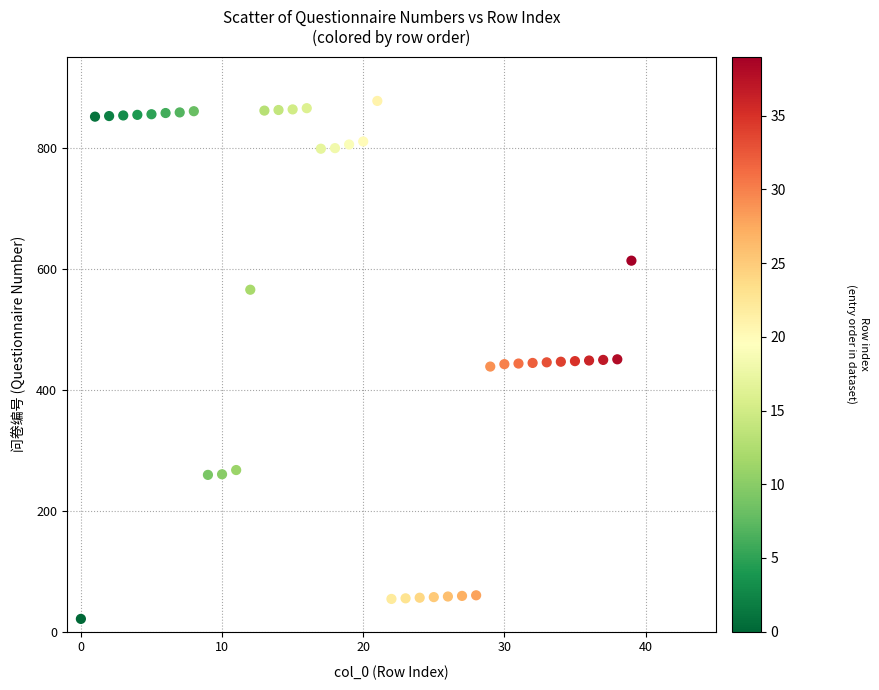

What is the range of Y values (max minus min)?

856